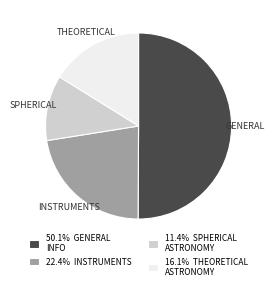

Is 11.4% SPHERICAL ASTRONOMY the majority of the pie?

No